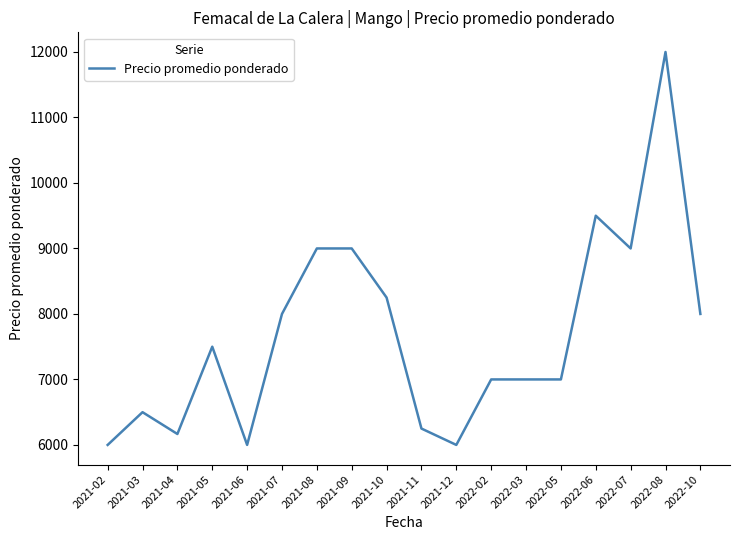

What is the maximum value shown in the chart?

12000